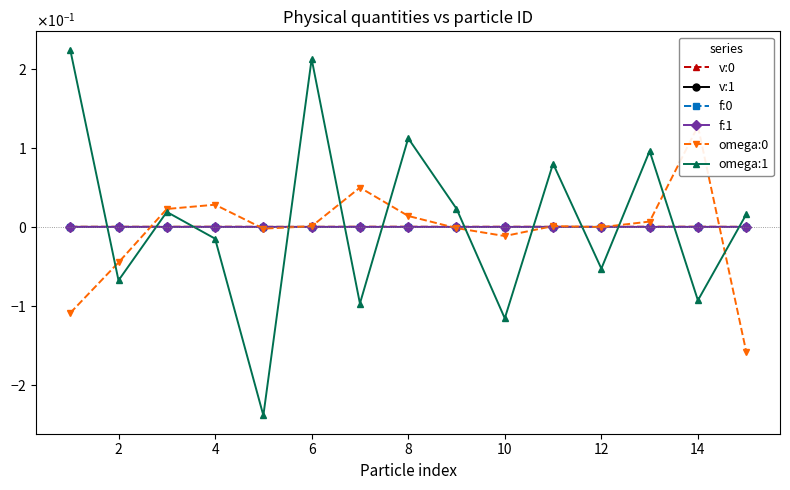

What are all the series names shown in the legend?

v:0, v:1, f:0, f:1, omega:0, omega:1